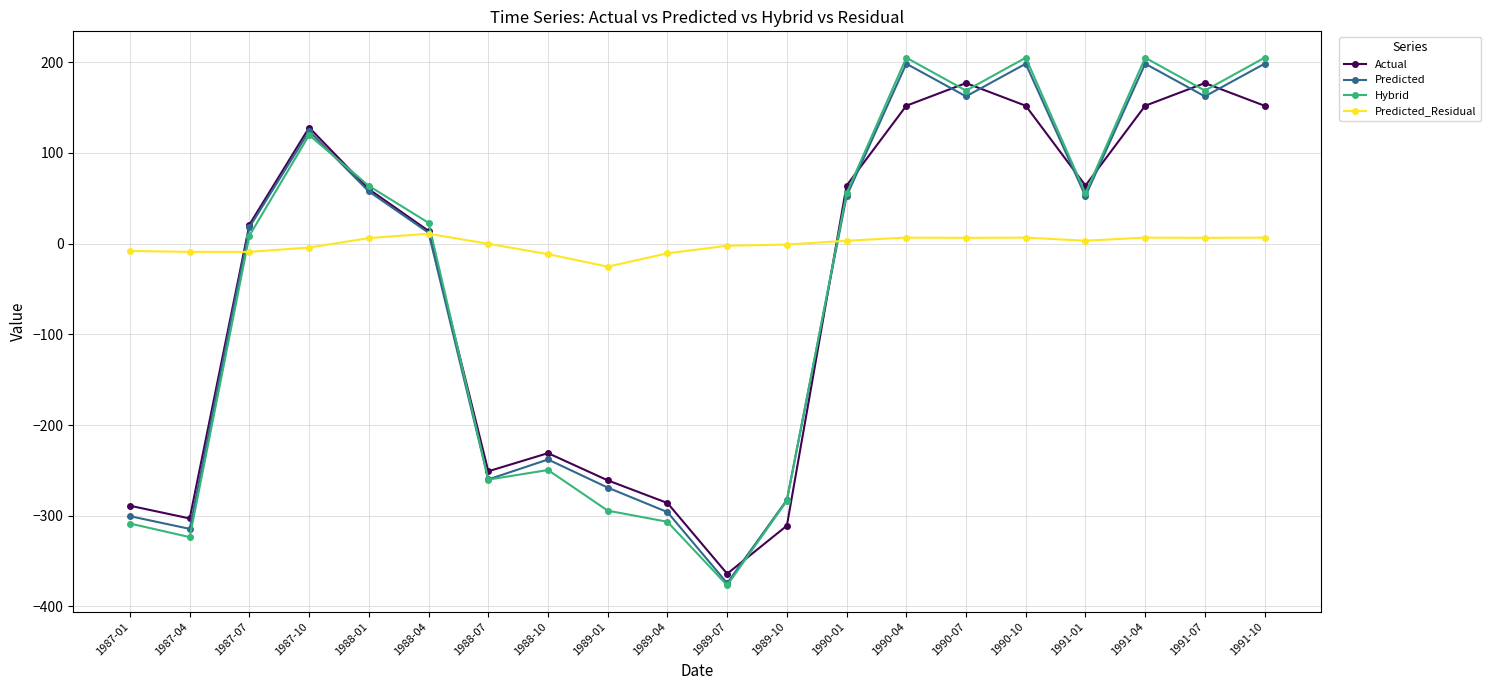

What is the value of the Hybrid point at the 18th from the left?

205.0